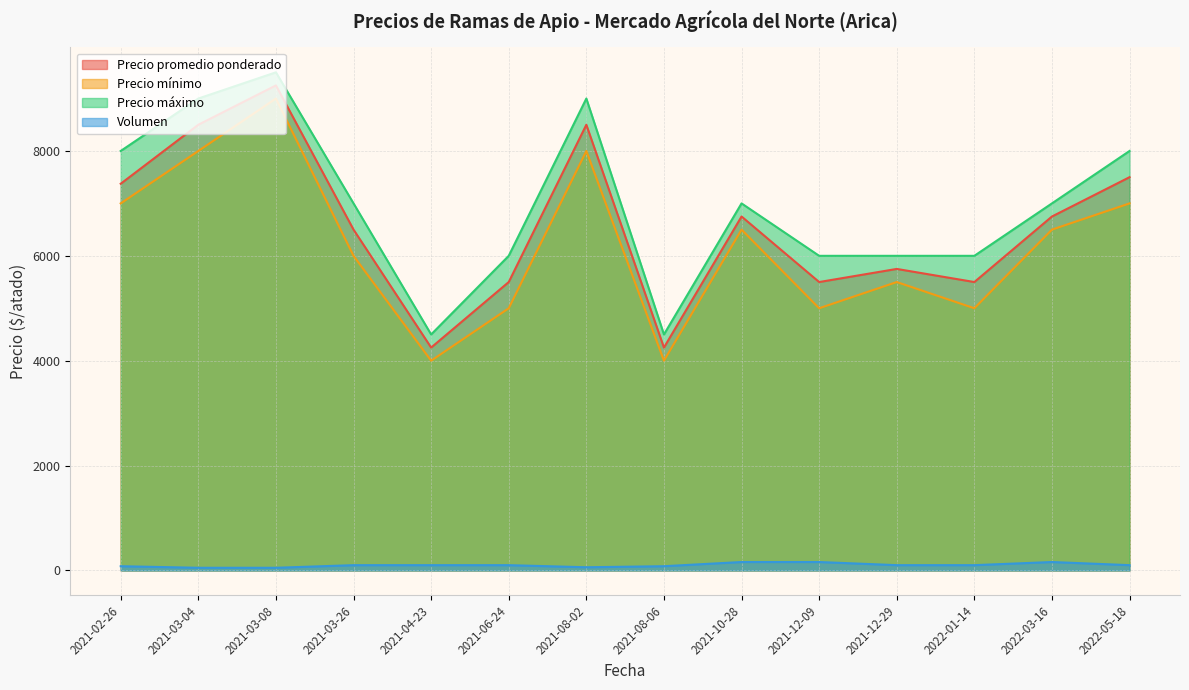

What are all the series names shown in the legend?

Precio promedio ponderado, Precio mínimo, Precio máximo, Volumen